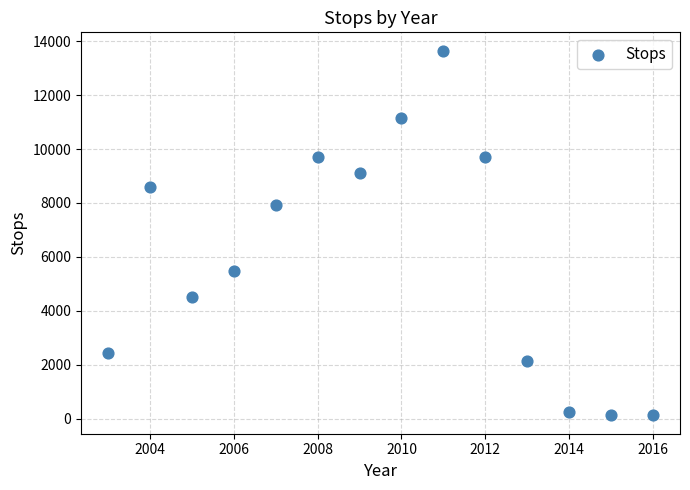

What is the range of Y values (max minus min)?

13532